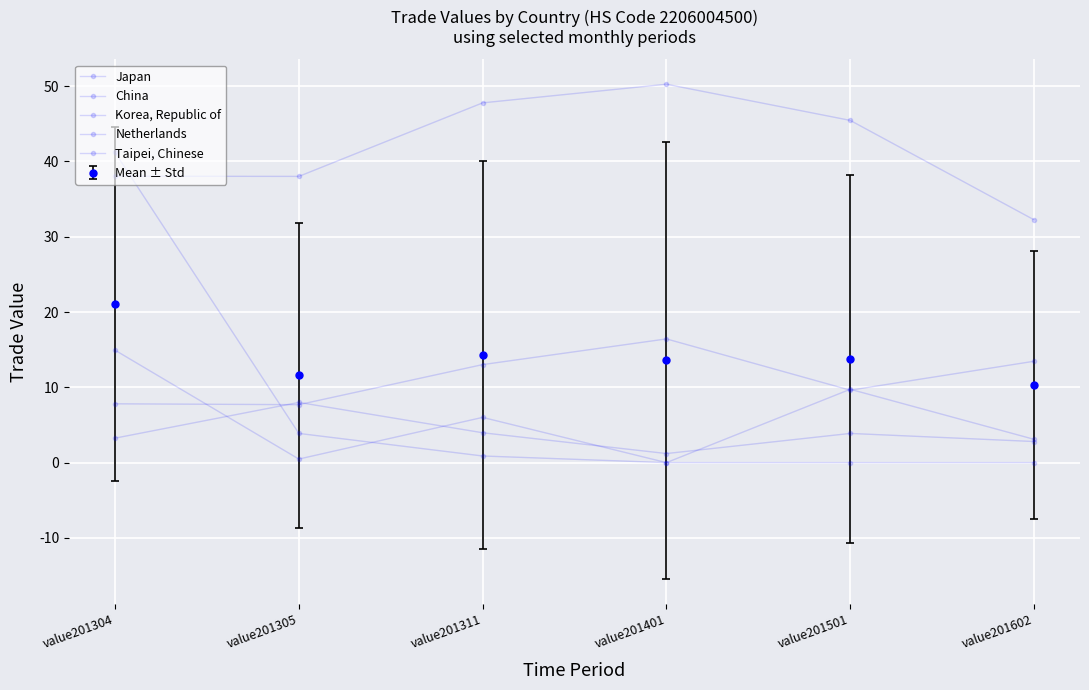

How many values in the Japan series are below 45?

3